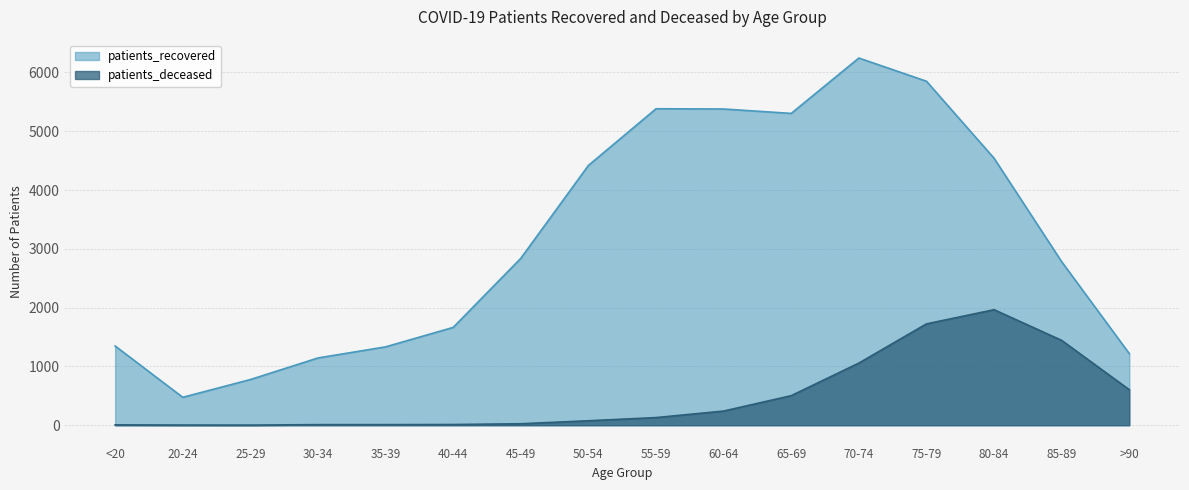

What is the maximum value for patients_recovered?

6246